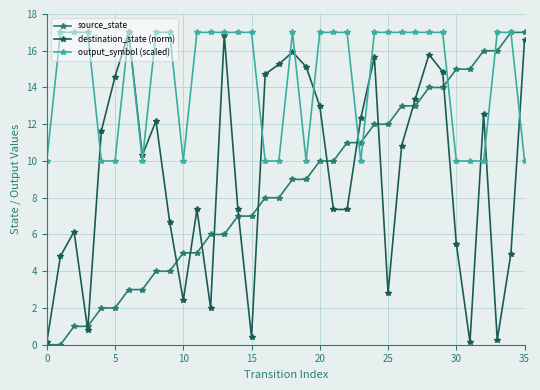

What is the maximum value shown in the chart?

17.0